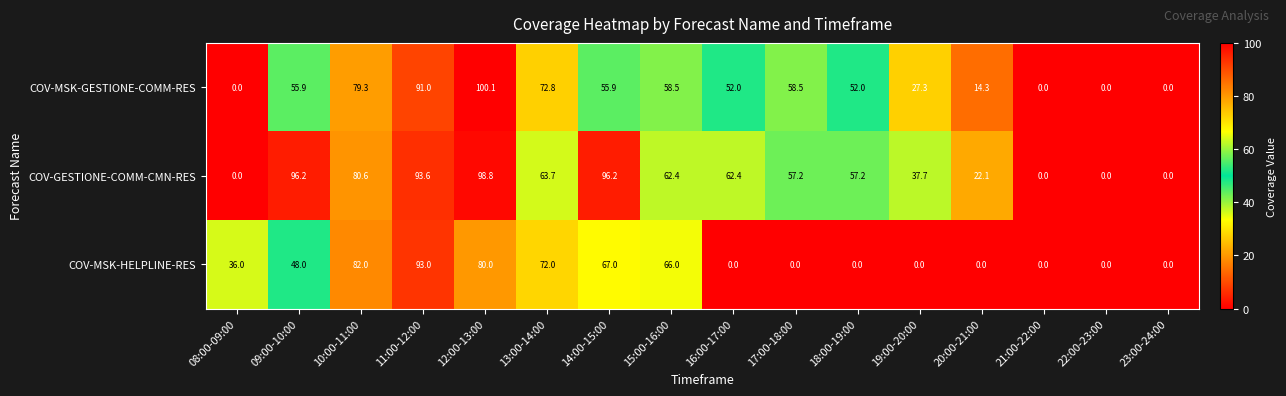

How many categories are shown in the chart?

16